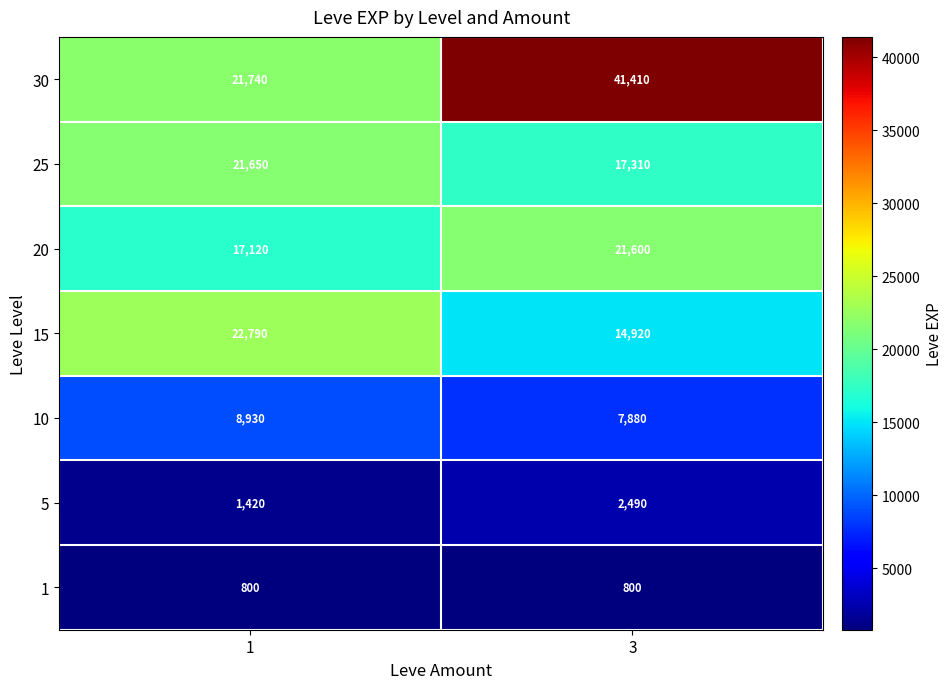

Reading left to right, what are all the values shown in this chart?

30: 21740	41410
25: 21650	17310
20: 17120	21600
15: 22790	14920
10: 8930	7880
5: 1420	2490
1: 800	800